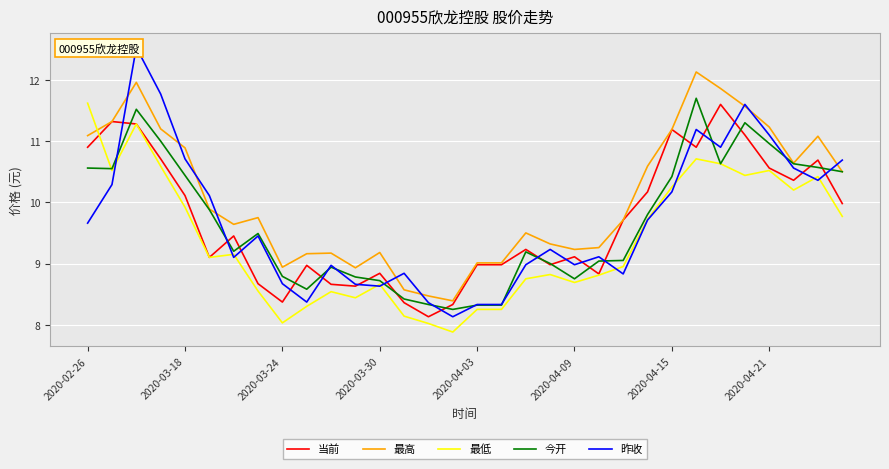

Which series has the largest total across all categories?

最高